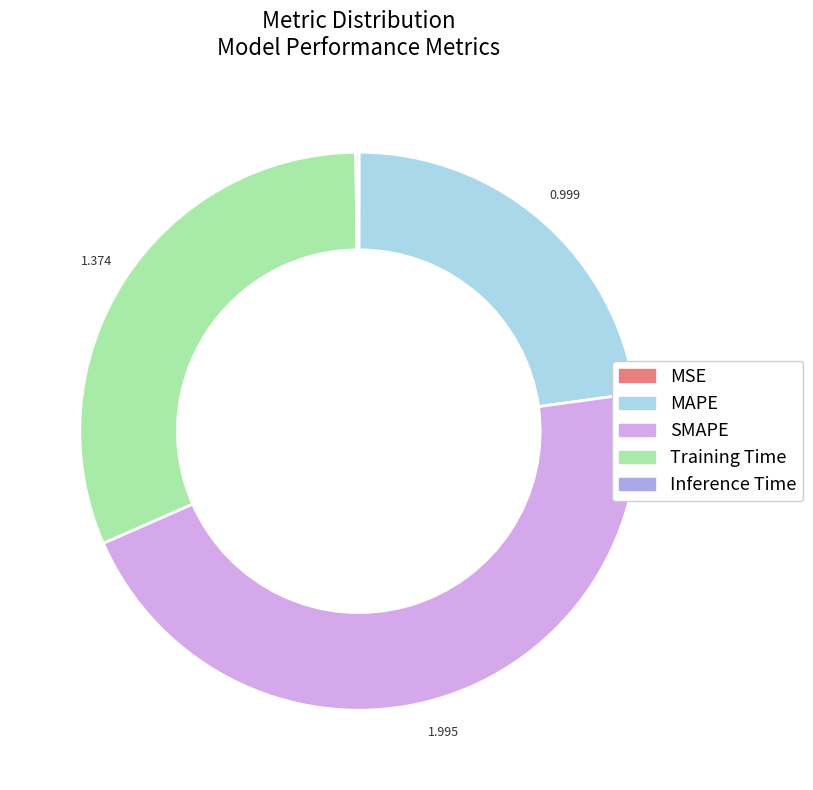

Which category has the biggest portion of the pie?

SMAPE